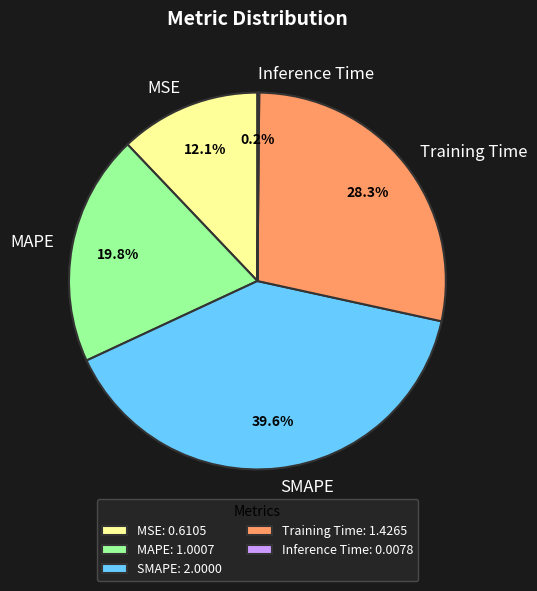

Does MAPE represent more than half of the total?

No